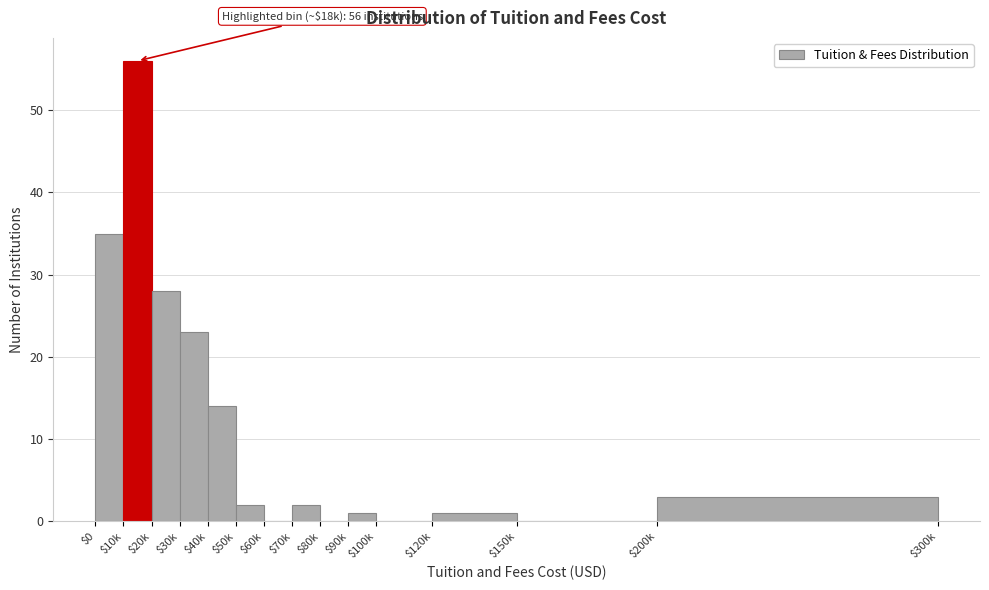

What is the sum of all values?

165